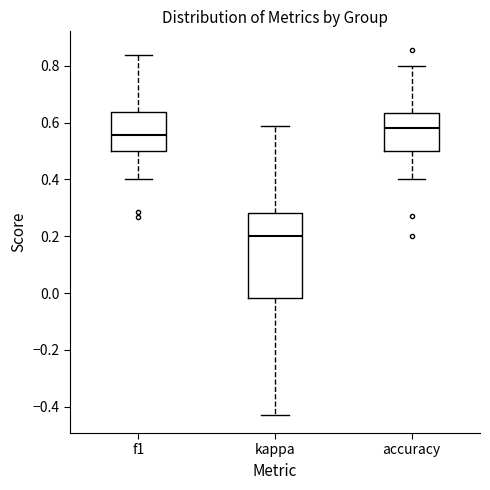

Which box's median line is the lowest?

kappa